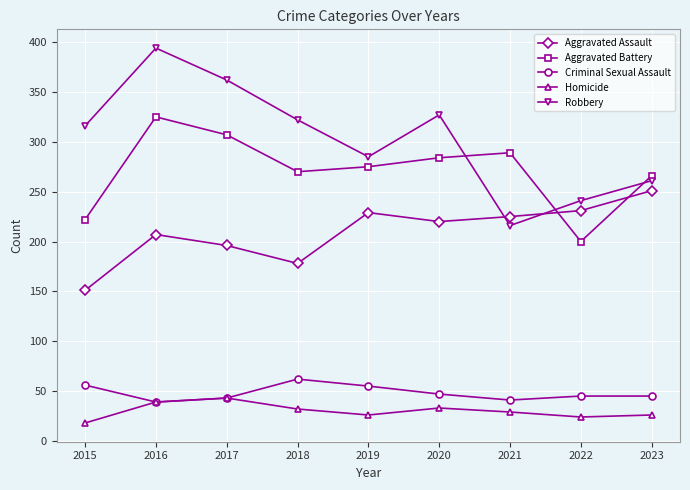

The value of Homicide at 2015 is 18. True or false?

True